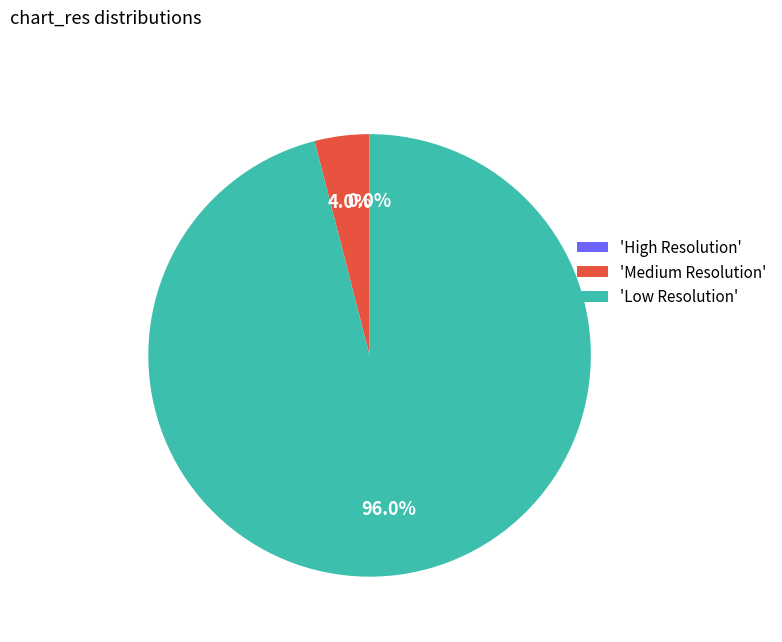

What percentage do Medium Resolution and High Resolution together represent?

4.0%